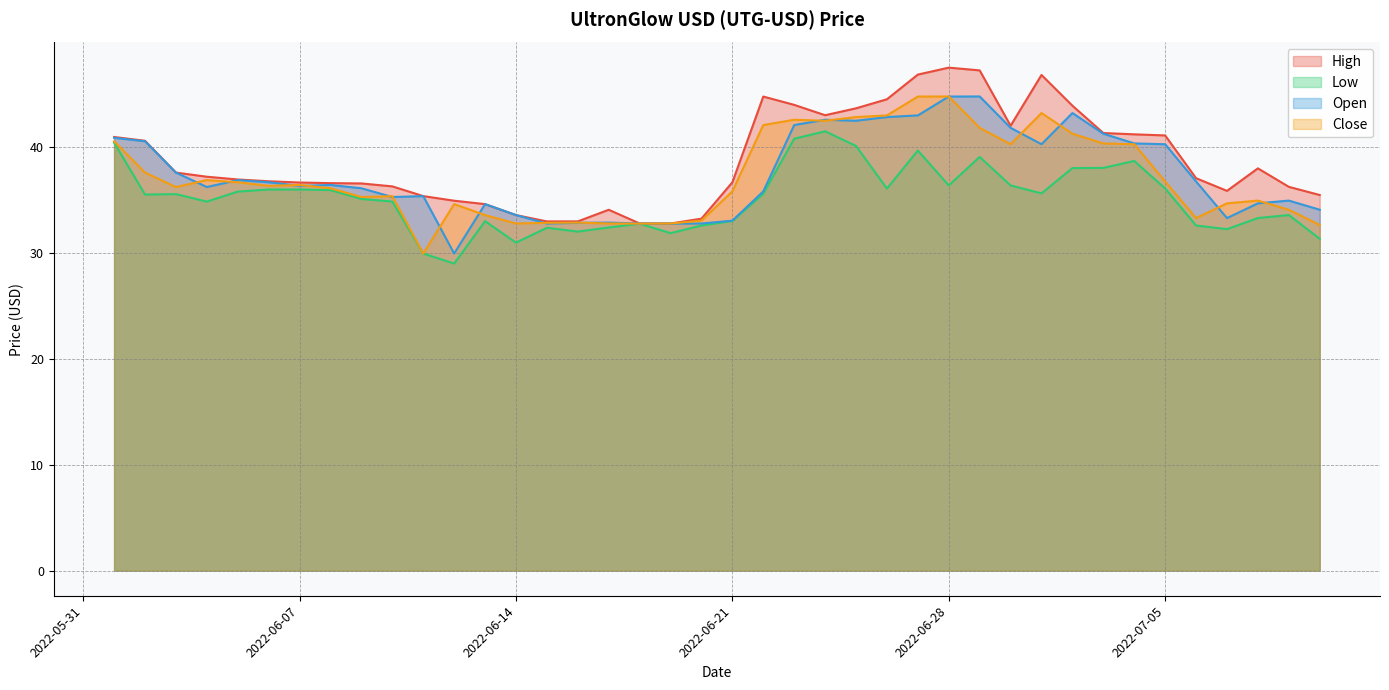

True or false: High has a value of 22.2 at 2022-07-03.

False